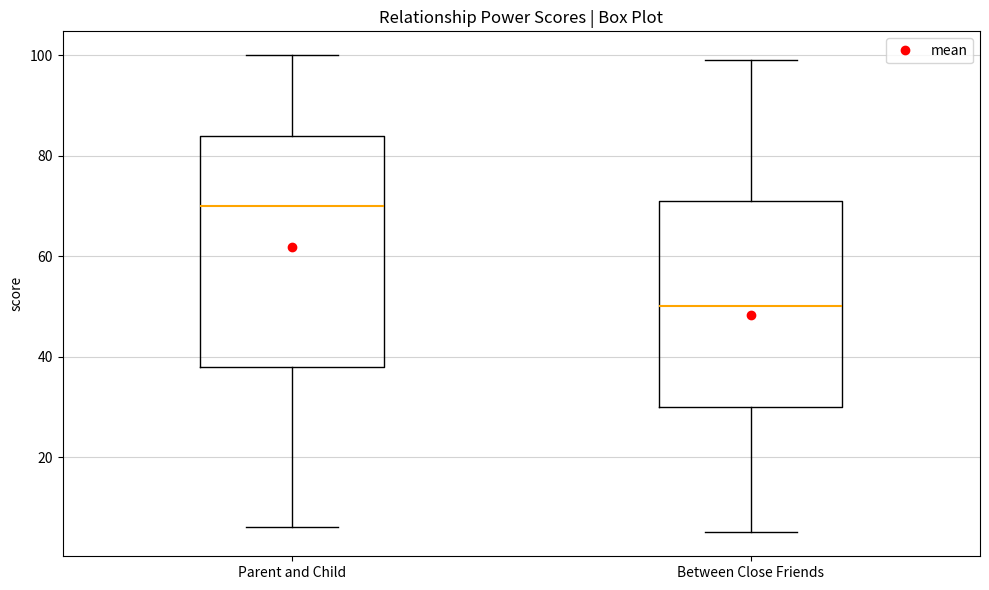

Reading left to right, transcribe this box plot: for each box, give where its median line is, the range the box spans, and where its two whiskers end, as read against the y-axis. The values are not printed on the chart, so give them approximately, as read against the axis.

Parent and Child: median 70, box 38 to 84, whiskers 6 to 100
Between Close Friends: median 50, box 30 to 72, whiskers 6 to 100